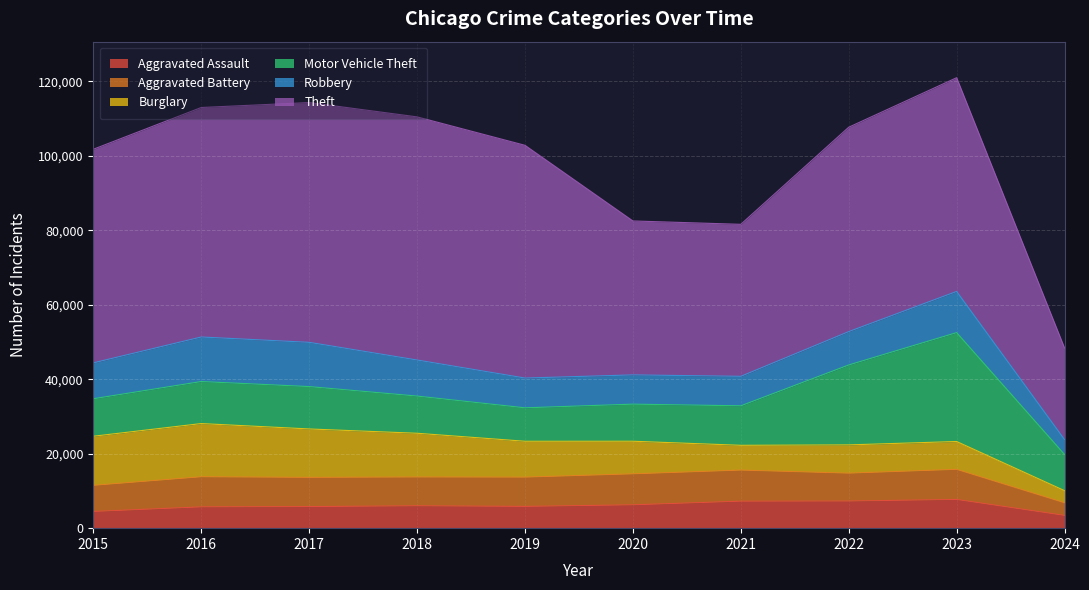

True or false: Theft has a value of 62495 at 2019.

True